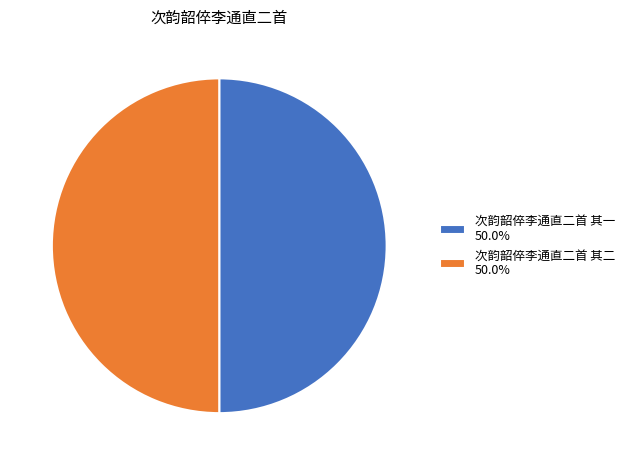

What is the ratio of the value at 次韵韶倅李通直二首 其一 50.0% to the value at 次韵韶倅李通直二首 其二 50.0%?

1.0